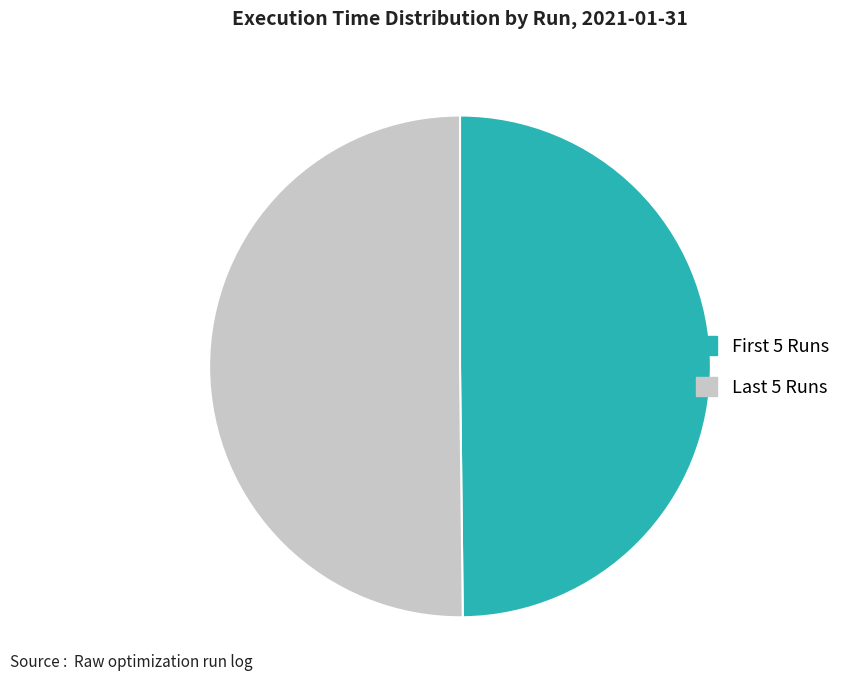

Count the number of slices in the pie.

2